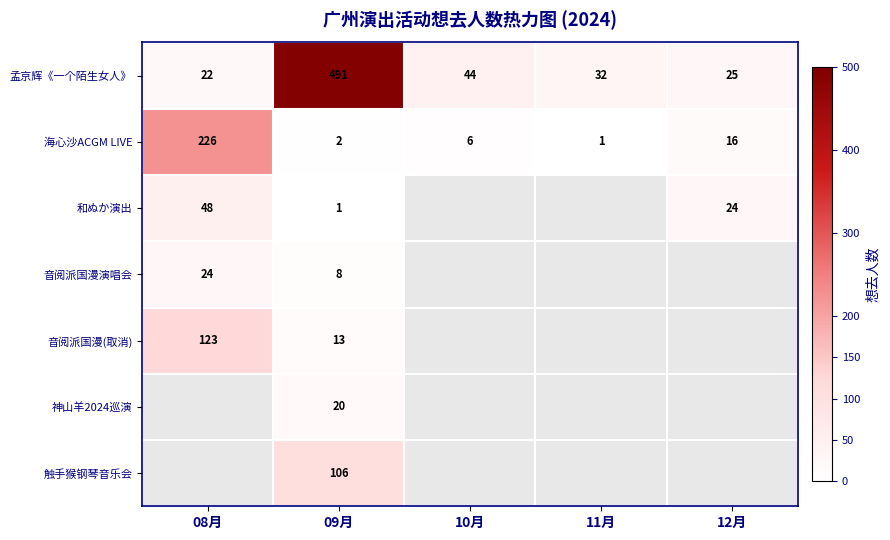

The 孟京辉《一个陌生女人》 series shows 44 at 10月. True or false?

True